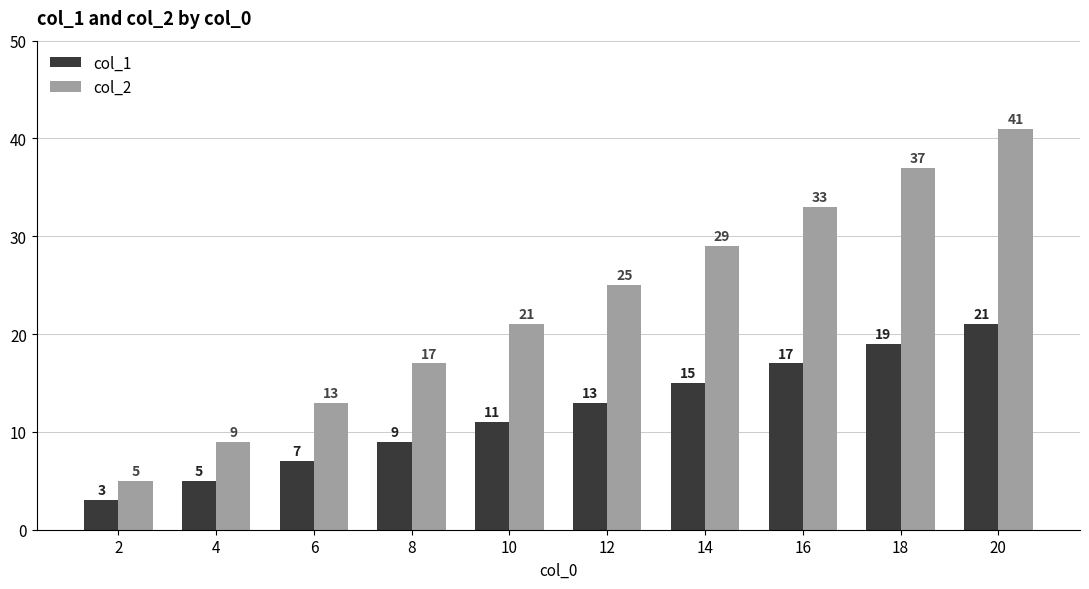

What is the maximum value for col_1?

21